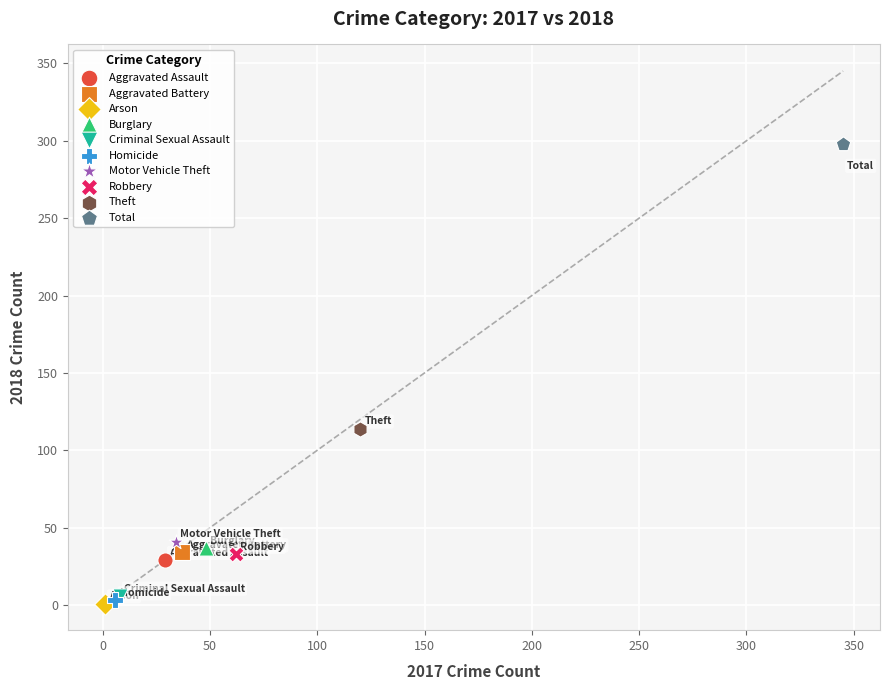

Which series contains the highest Y value?

Total